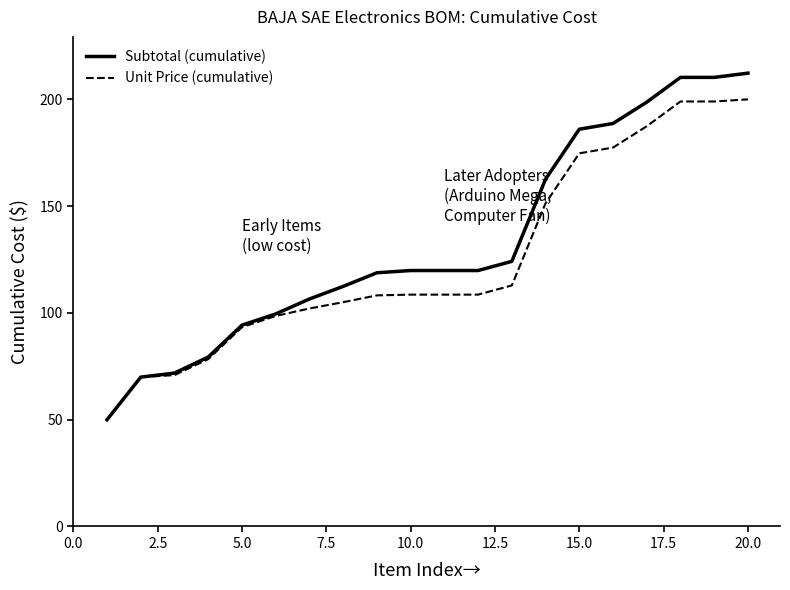

List the series in order of their peak value, lowest first.

Unit Price (cumulative), Subtotal (cumulative)